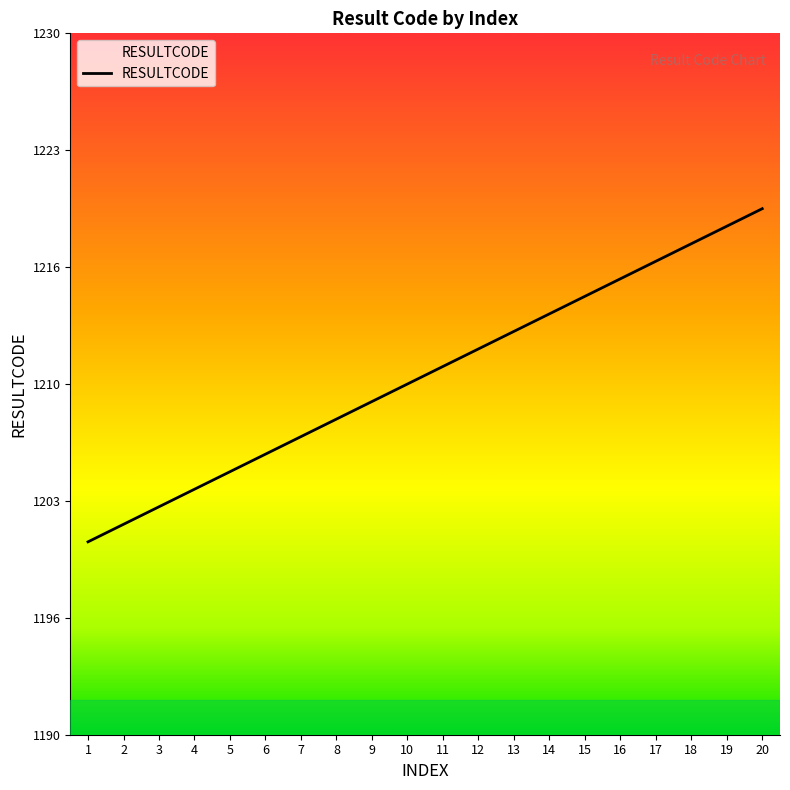

Rank the categories by value from lowest to highest.

1, 2, 3, 4, 5, 6, 7, 8, 9, 10, 11, 12, 13, 14, 15, 16, 17, 18, 19, 20